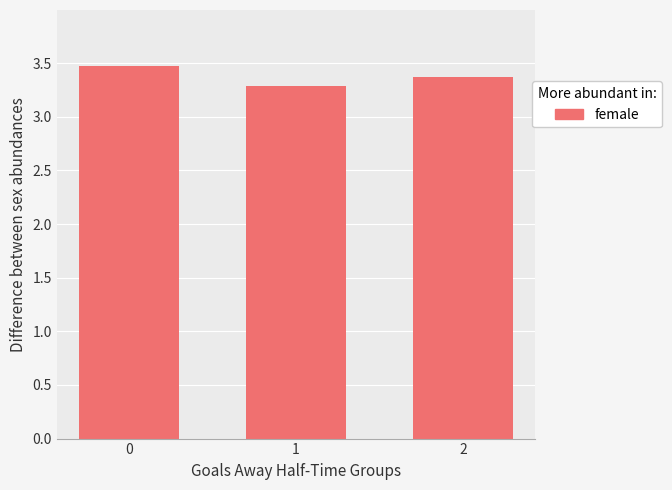

What is the change in value from 1 to 2?

+0.1